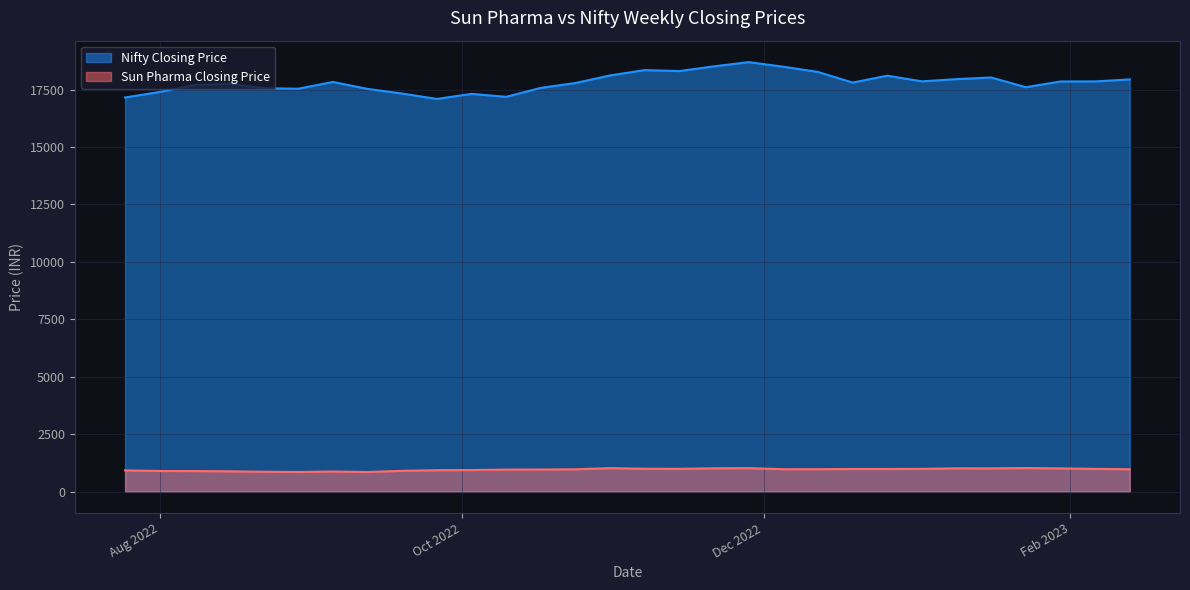

Between 2022-08-22 and 2023-02-06, which is larger?

2023-02-06